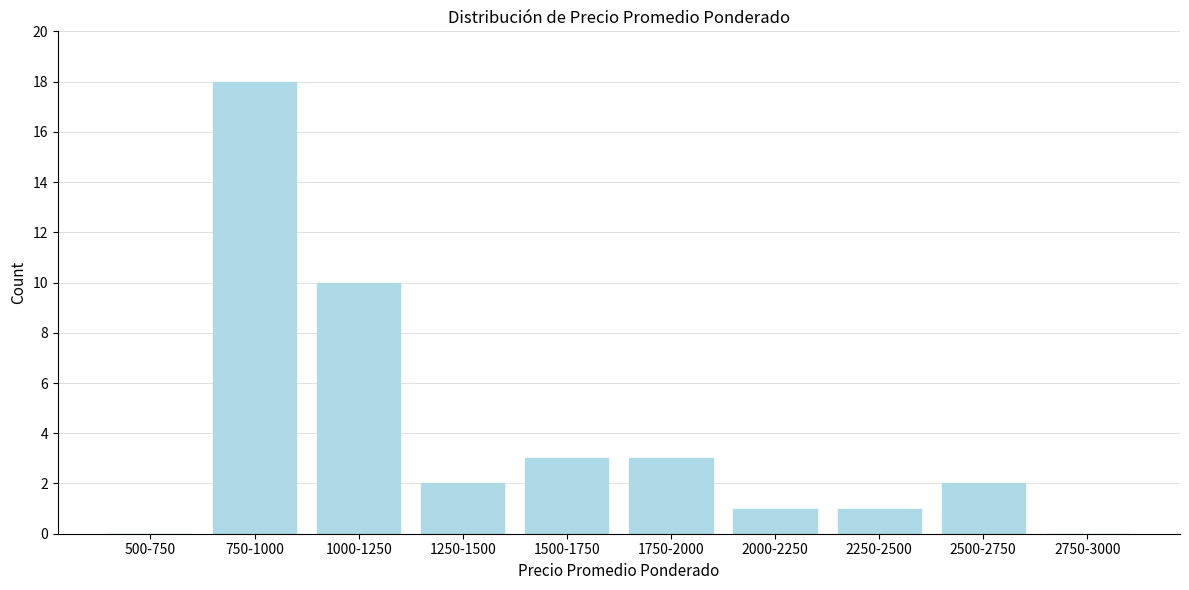

Reading left to right, extract all data points from this chart.

500-750=0	750-1000=18	1000-1250=10	1250-1500=2	1500-1750=3	1750-2000=3	2000-2250=1	2250-2500=1	2500-2750=2	2750-3000=0